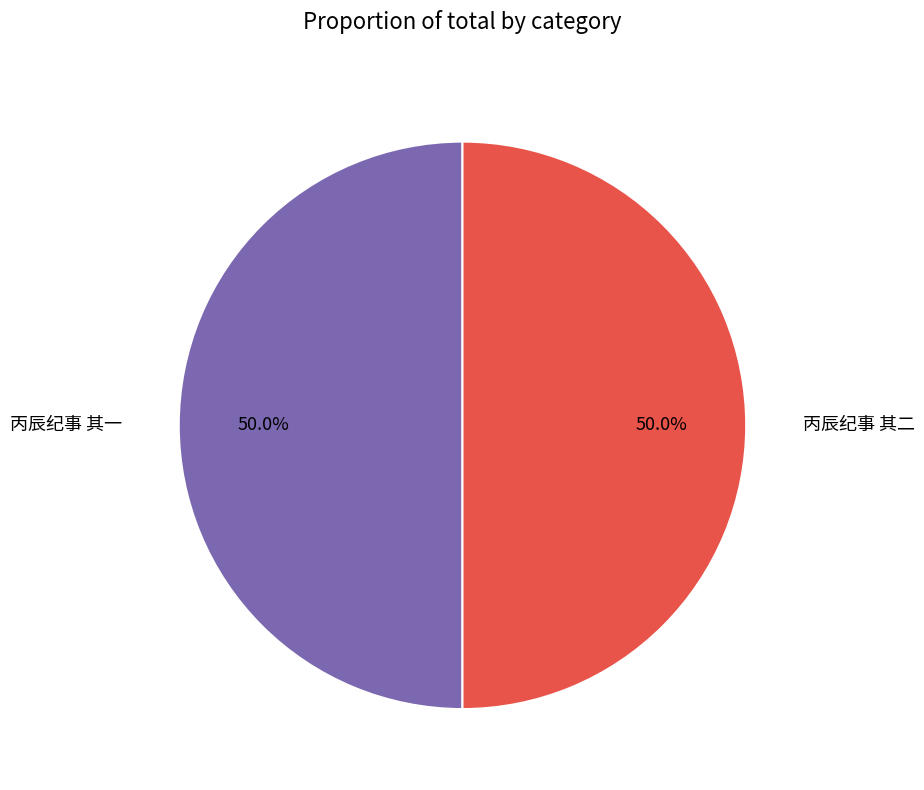

Combined, what portion of the pie is 丙辰纪事 其二 and 丙辰纪事 其一?

100.0%